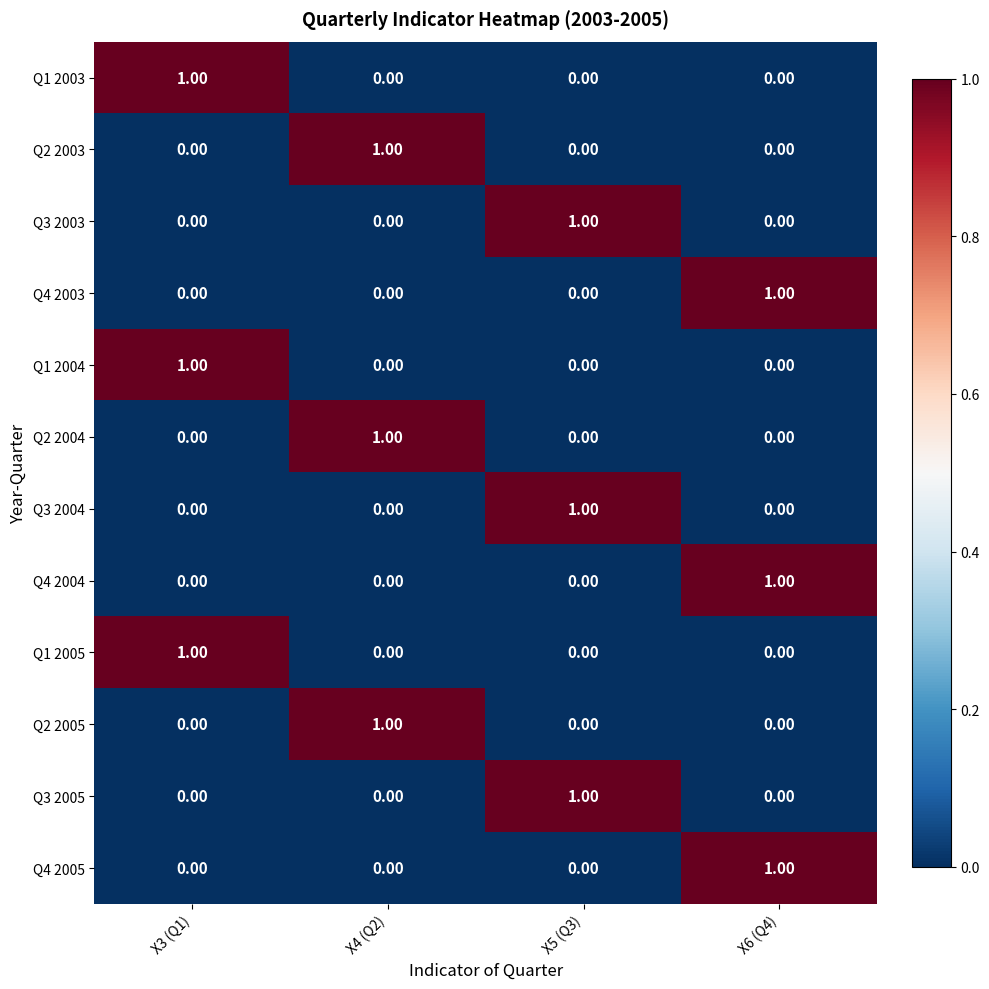

How many values in the Q3 2005 series exceed 0?

1